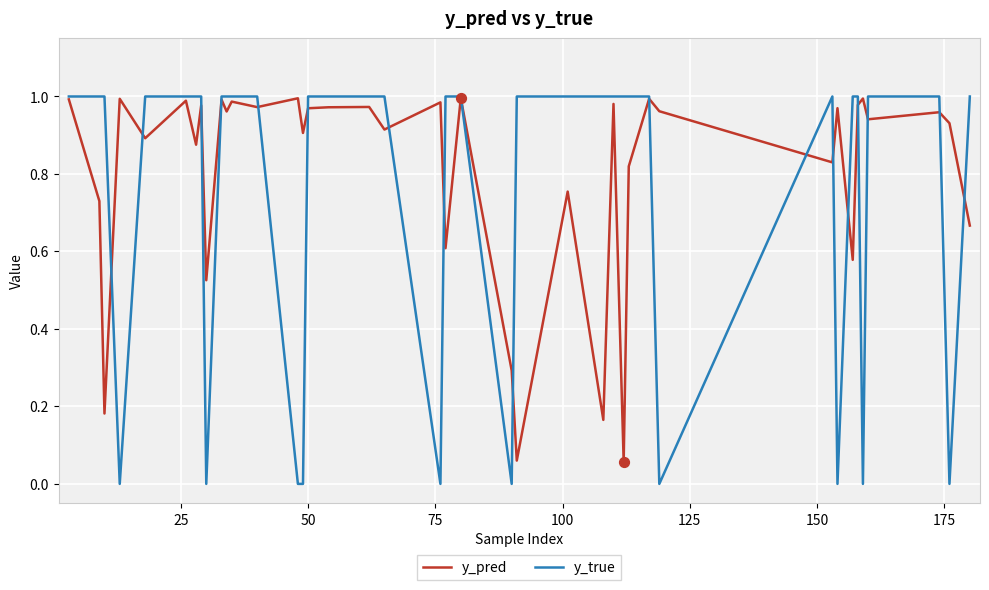

Which series has the largest total across all categories?

y_pred